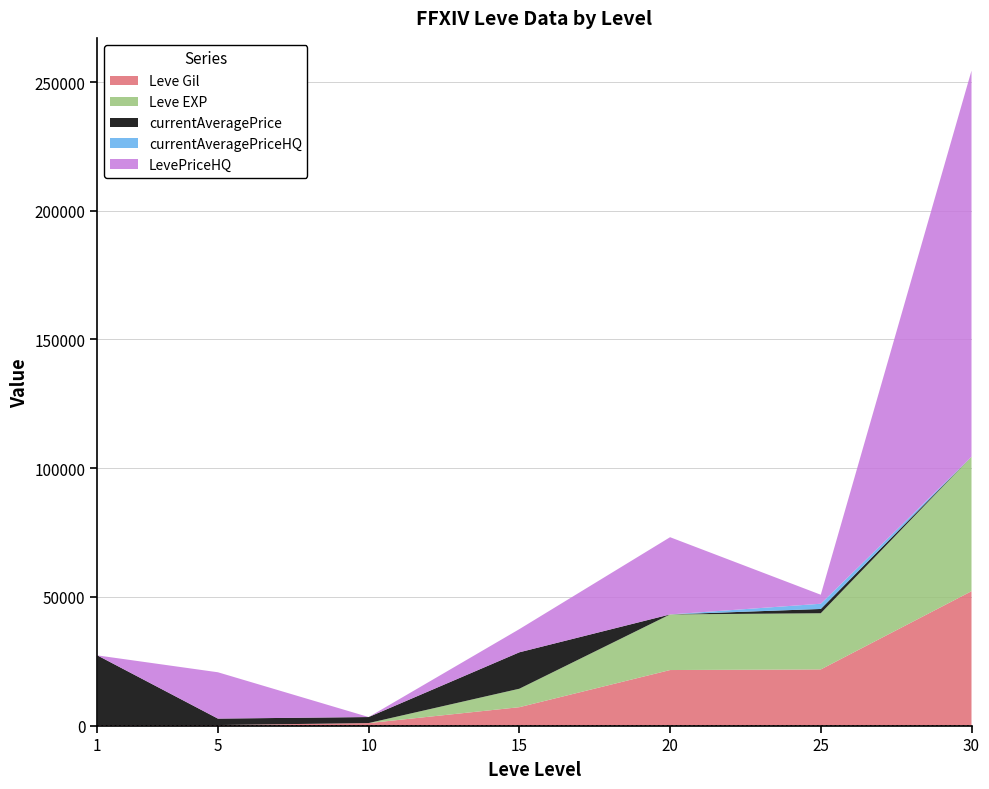

Reading left to right, extract all data points from this chart.

Leve Gil: 1=160	5=220	10=990	15=7170	20=21600	25=21830	30=52220
Leve EXP: 1=1	5=5	10=9	15=7170	20=21600	25=21830	30=52220
currentAveragePrice: 1=27128	5=2507	10=2342	15=14149	20=0	25=1661	30=0
currentAveragePriceHQ: 1=0	5=0	10=0	15=0	20=0	25=2029	30=0
LevePriceHQ: 1=0	5=18000	10=0	15=9000	20=30000	25=3500	30=150000